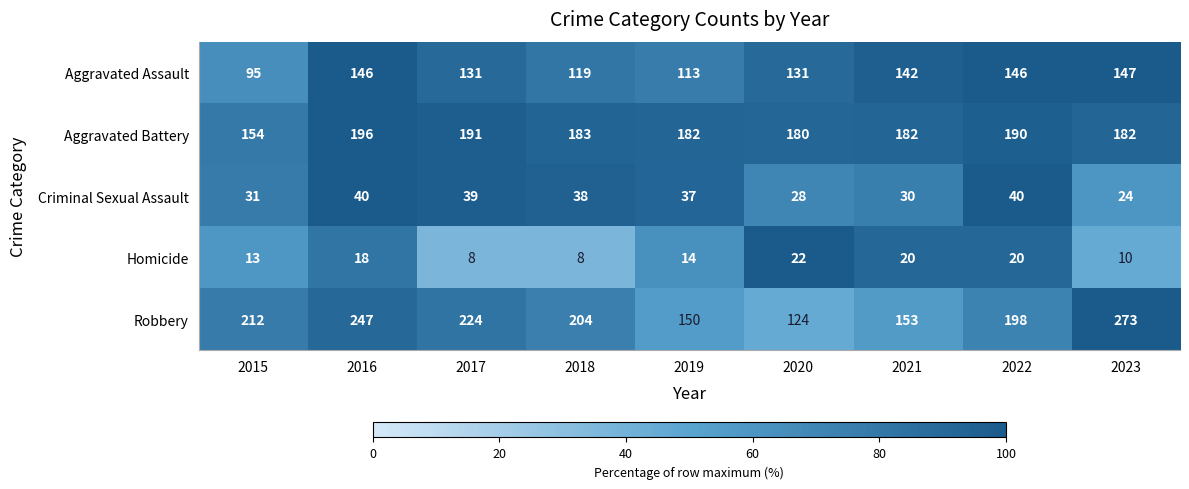

Which series has the largest range (max minus min)?

Robbery